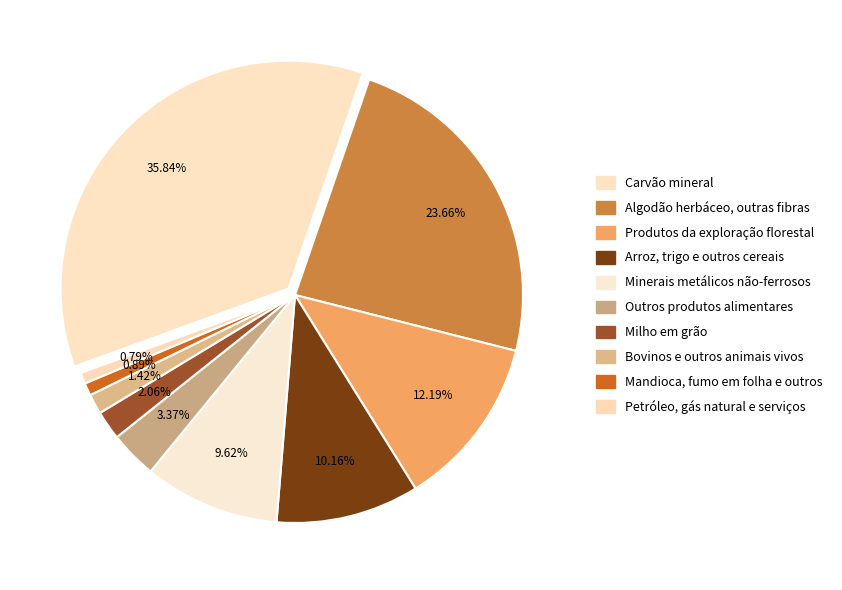

What is the ratio of the value at Arroz, trigo e outros cereais to the value at Outros produtos alimentares?

3.0